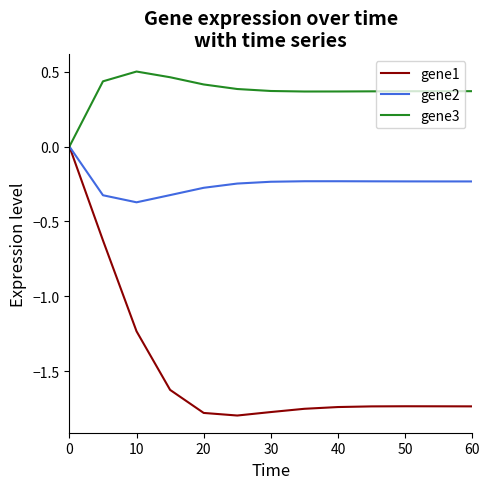

What is the average value of the gene1 series?

-1.5